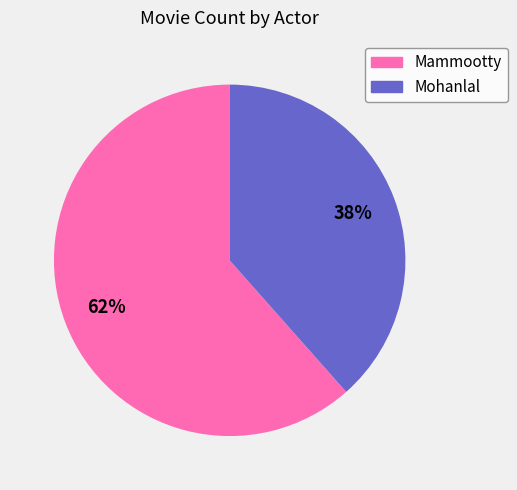

True or false: Mammootty accounts for 62% of the total.

True